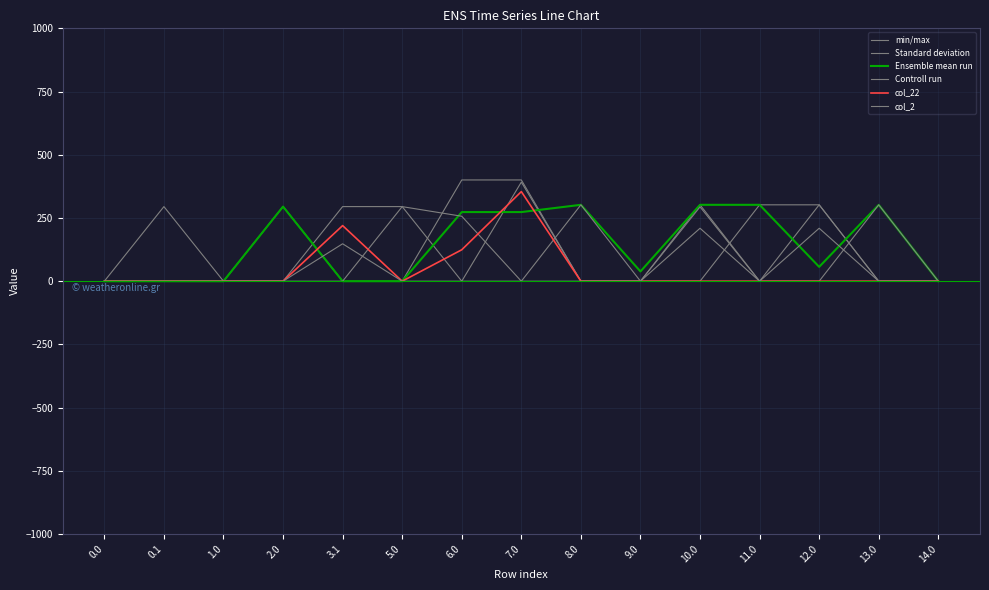

Does the chart display data point markers on the line(s)?

No